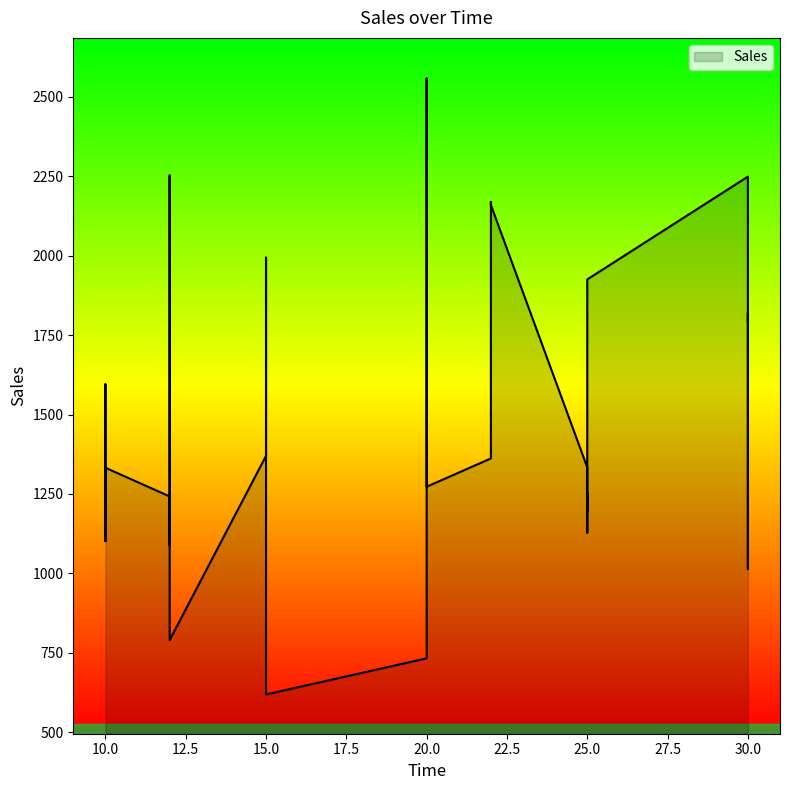

The chart shows a value of 3752.4 at 22. True or false?

False